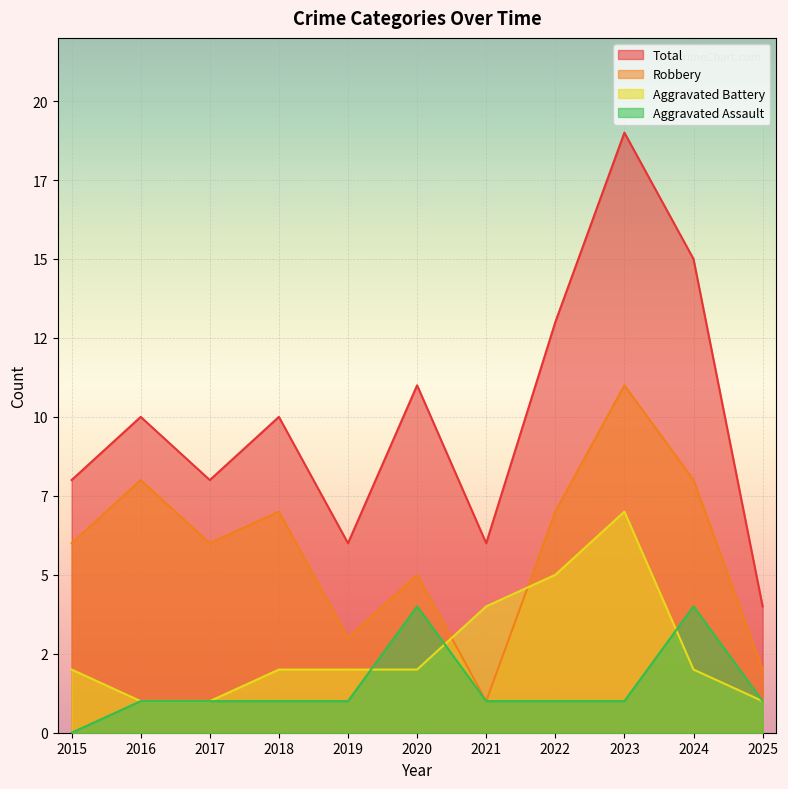

Reading right to left, extract all data points from this chart.

Aggravated Assault: 1	4	1	1	1	4	1	1	1	1	0
Aggravated Battery: 1	2	7	5	4	2	2	2	1	1	2
Robbery: 2	8	11	7	1	5	3	7	6	8	6
Total: 4	15	19	13	6	11	6	10	8	10	8